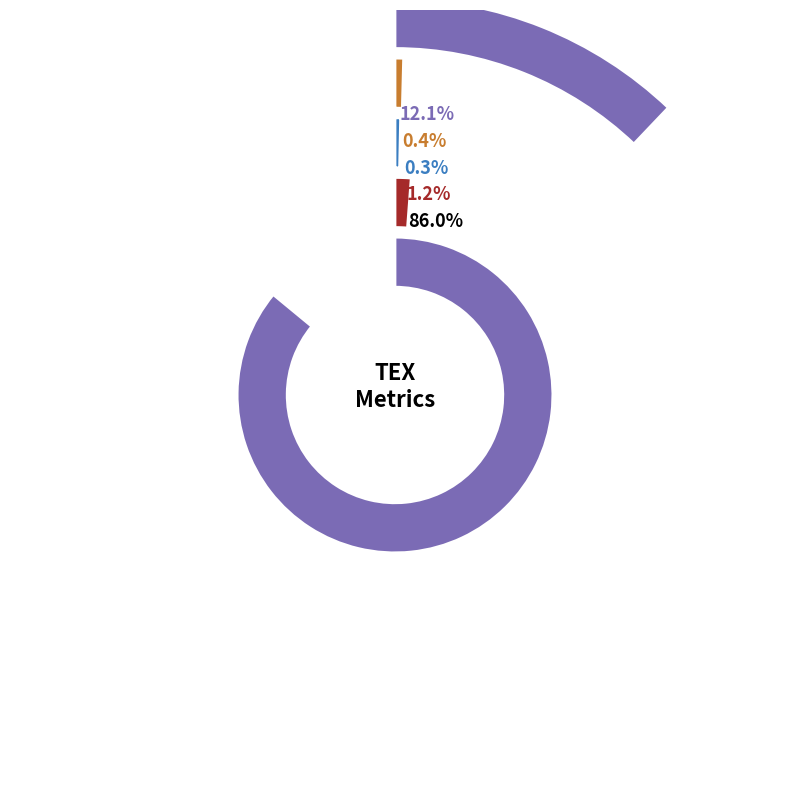

Count the number of slices in the pie.

5